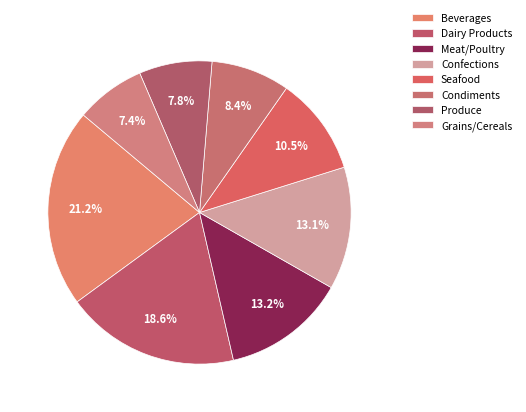

Count the number of slices in the pie.

8